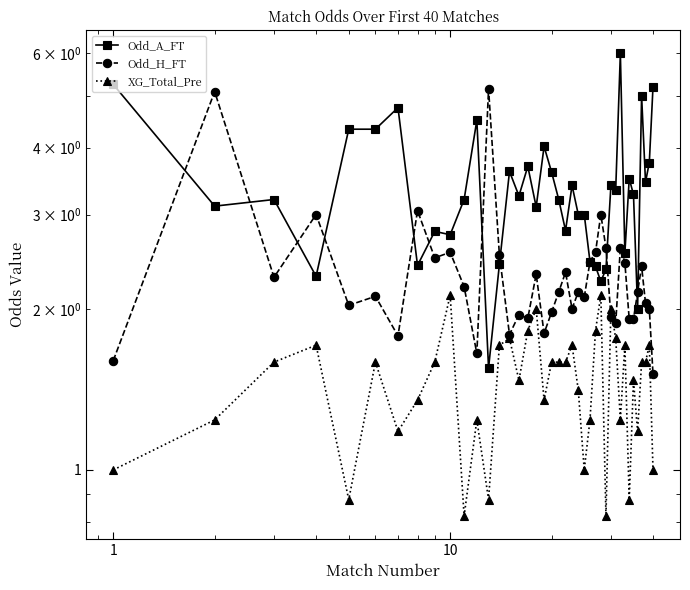

True or false: Odd_A_FT and Odd_H_FT cross at least once.

True